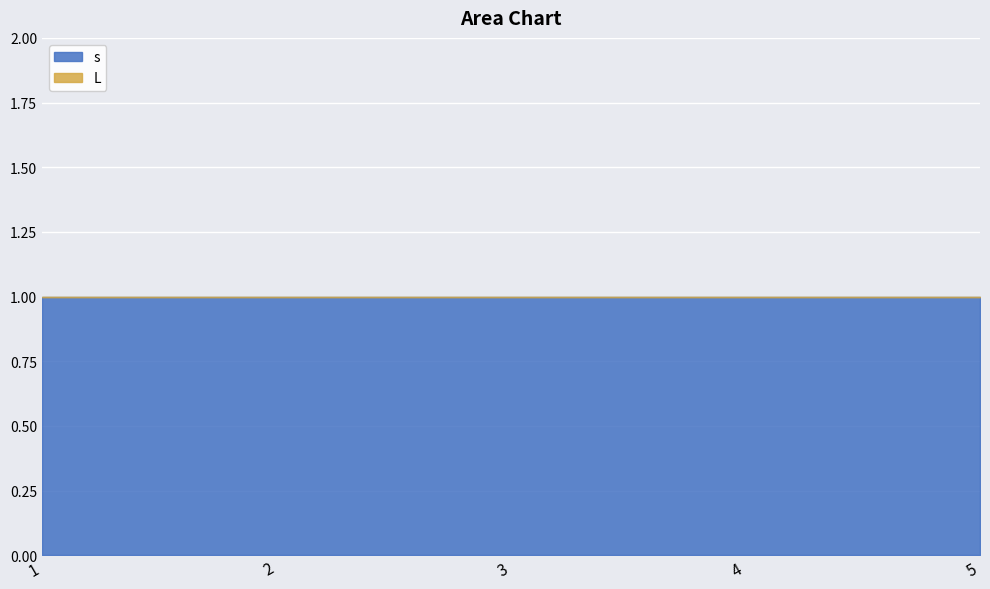

What are all the series names shown in the legend?

s, L